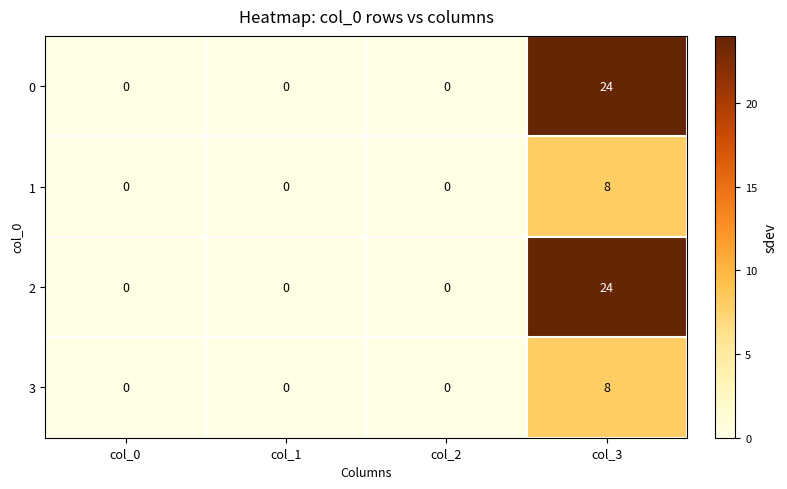

What is the difference between the highest and lowest values at col_3?

16